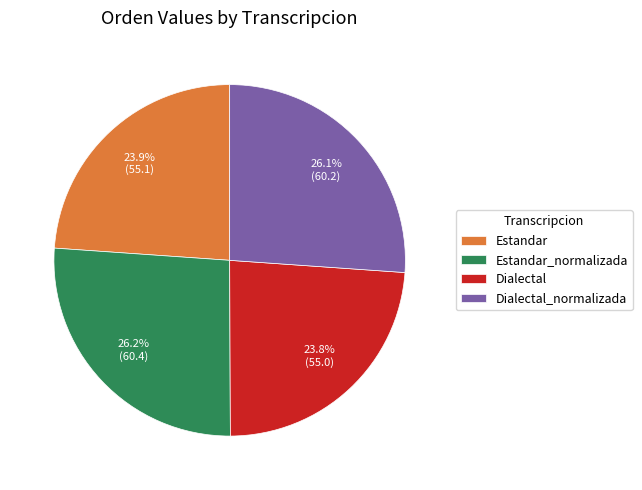

What is the total percentage of Estandar_normalizada and Dialectal_normalizada?

52.3%